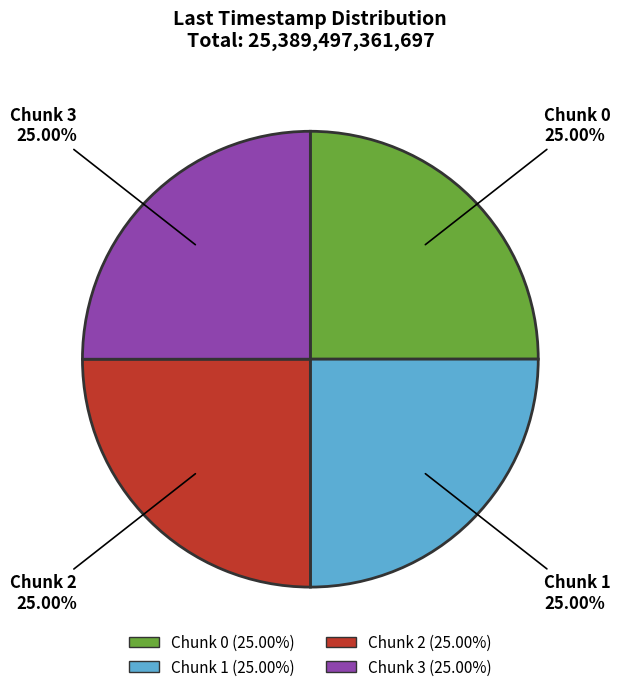

How many segments does this pie chart have?

4